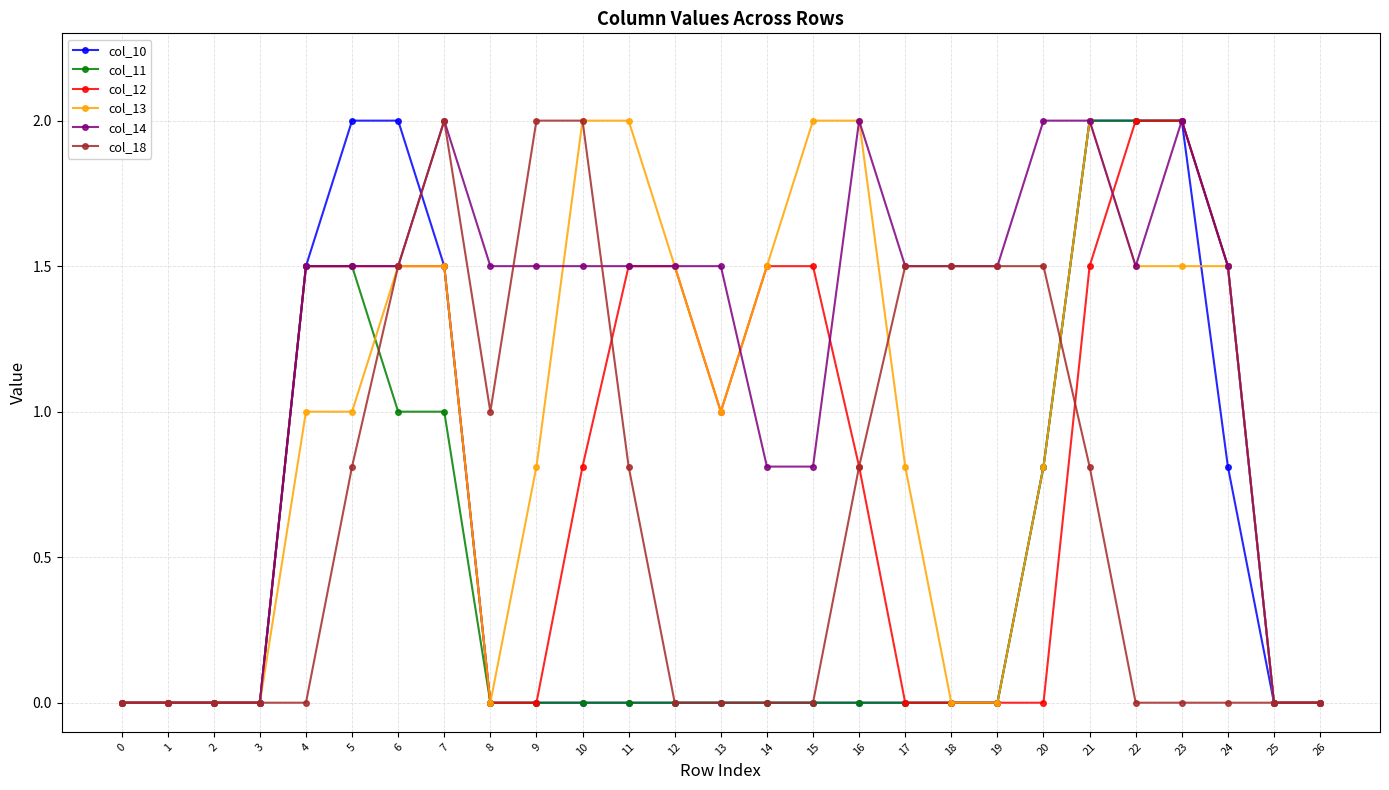

How many series are shown in this chart?

6